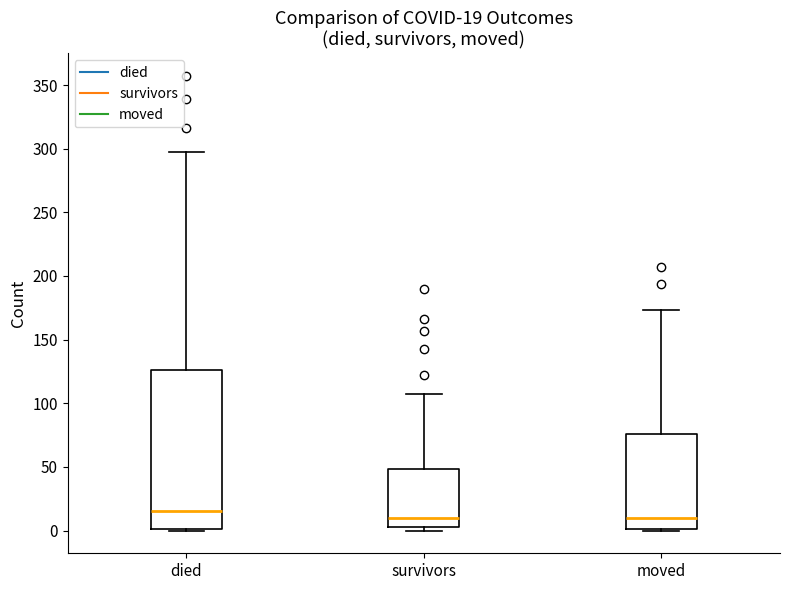

Which box's median line is the highest?

died